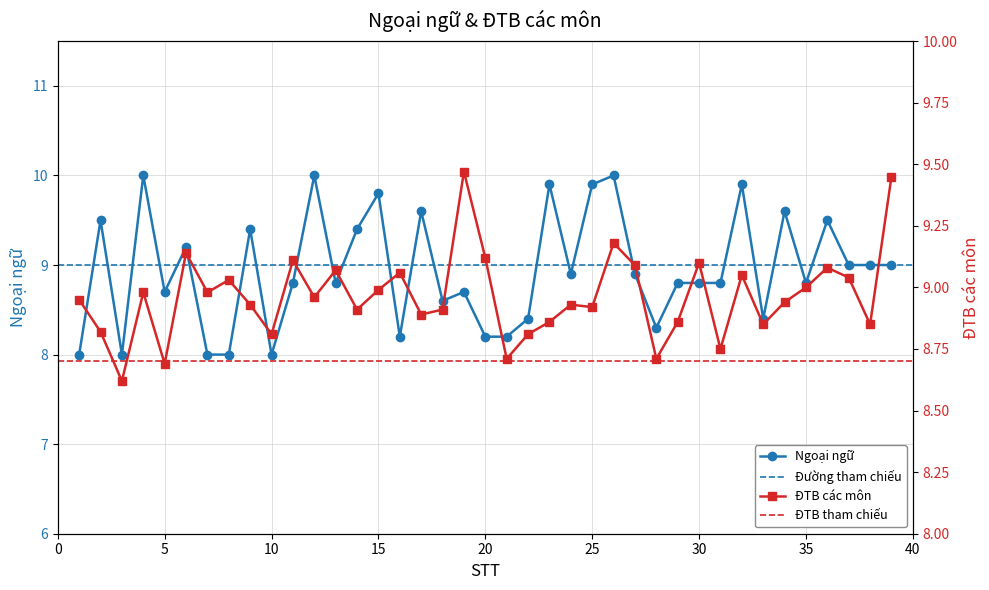

Which series has the largest total across all categories?

ĐTB các môn